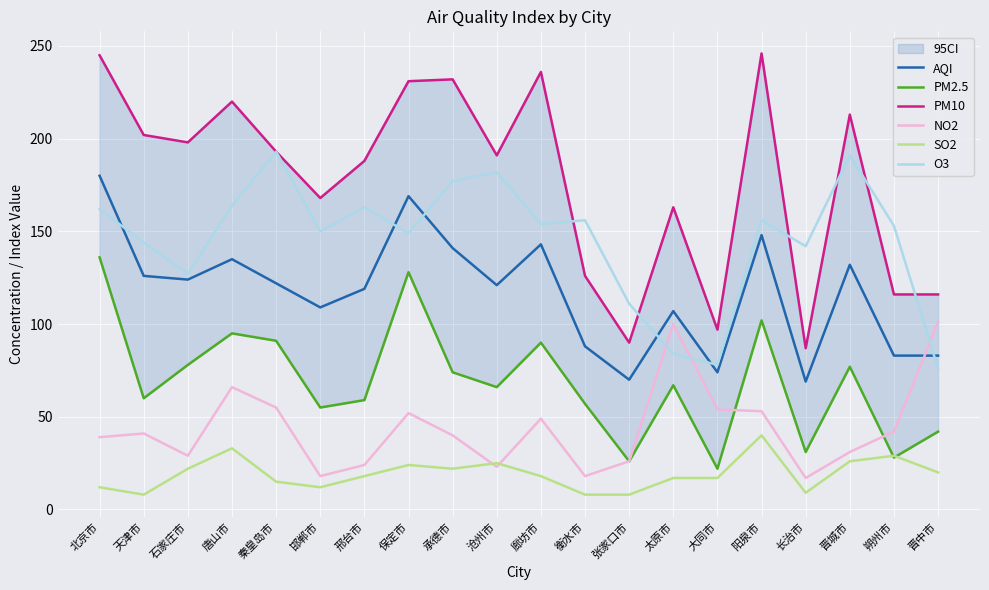

How many data points in PM10 are above 193?

9